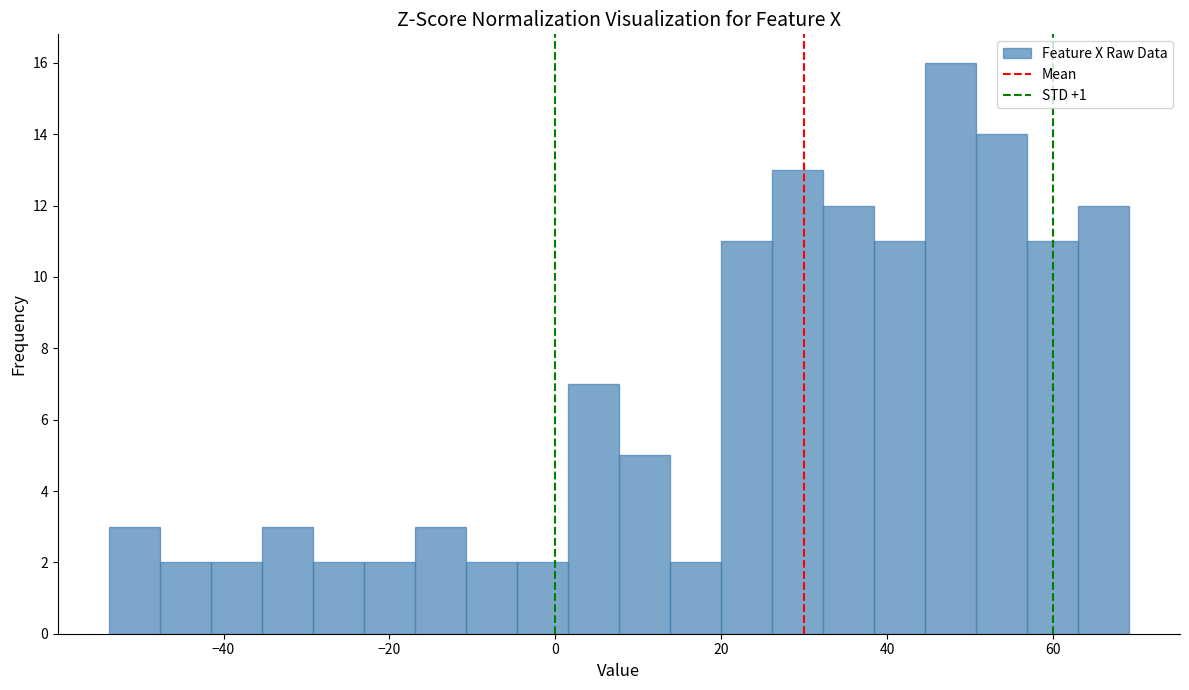

Read against the x-axis, roughly where is the centre of the tallest bar?

48